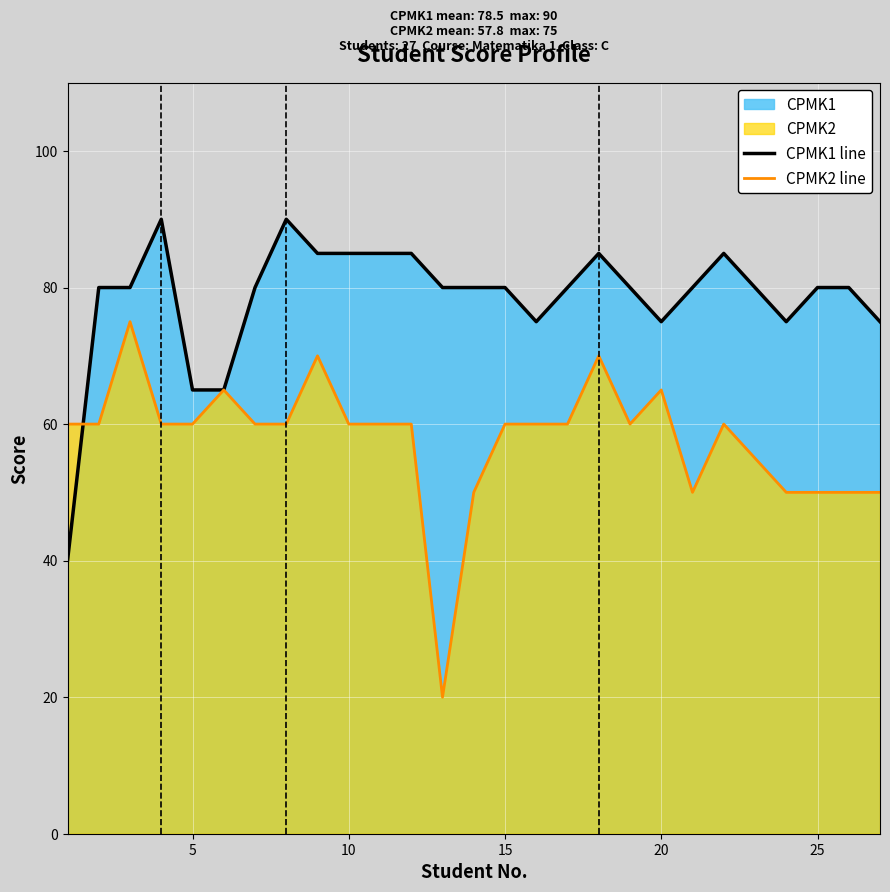

True or false: CPMK1 line has a value of 75 at 20.

True